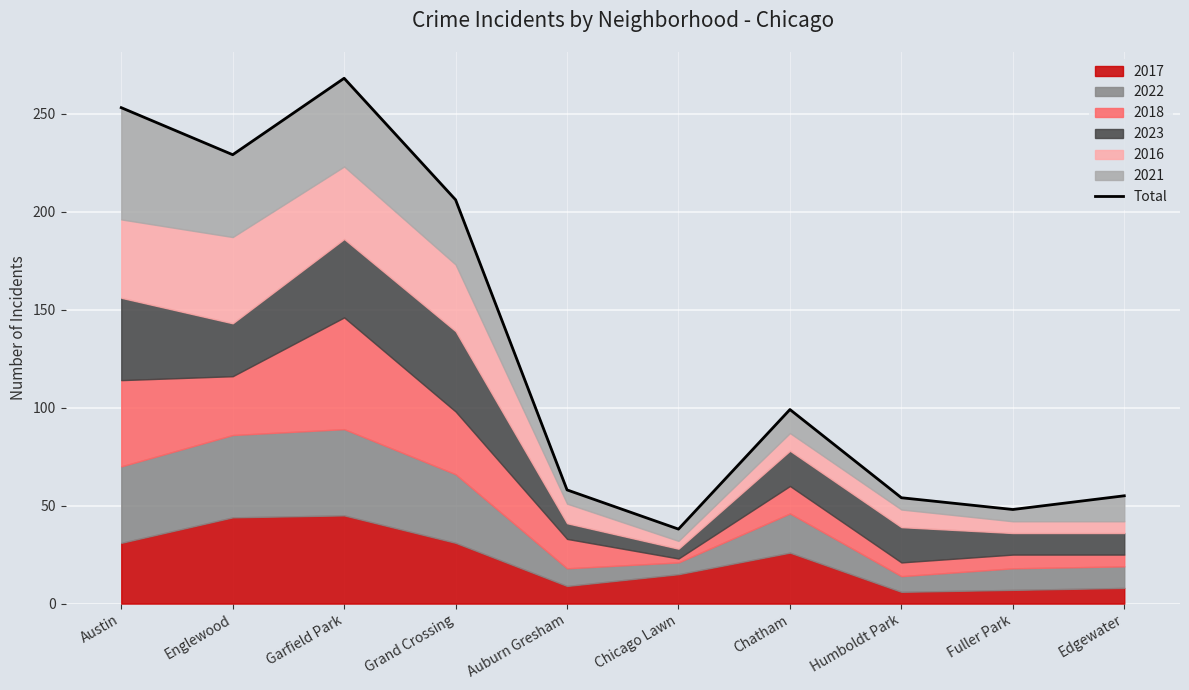

Between Humboldt Park and Austin, which is larger?

Austin